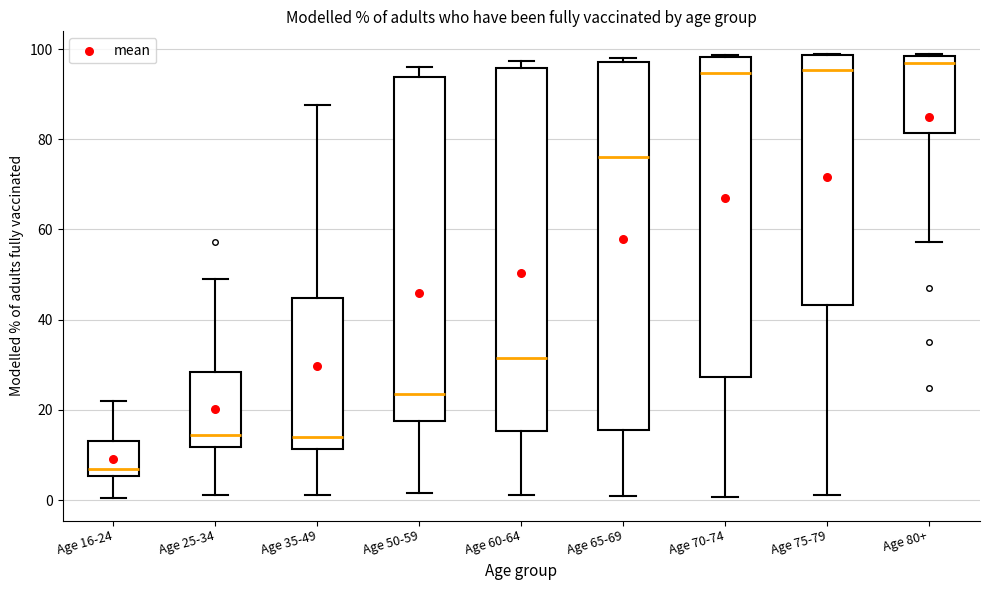

Reading left to right, transcribe this box plot: for each box, give where its median line is, the range the box spans, and where its two whiskers end, as read against the y-axis. The values are not printed on the chart, so give them approximately, as read against the axis.

Age 16-24: median 6 (just above the box's lower edge), box 6 to 14, whiskers 0 to 22
Age 25-34: median 14, box 12 to 28, whiskers 2 to 50
Age 35-49: median 14, box 12 to 44, whiskers 2 to 88
Age 50-59: median 24, box 18 to 94, whiskers 2 to 96
Age 60-64: median 32, box 16 to 96, whiskers 2 to 98
Age 65-69: median 76, box 16 to 98, whiskers 0 to 98 (just above the box's upper edge)
Age 70-74: median 94, box 28 to 98, whiskers 0 to 98
Age 75-79: median 96, box 44 to 98, whiskers 2 to 98
Age 80+: median 96, box 82 to 98, whiskers 58 to 100